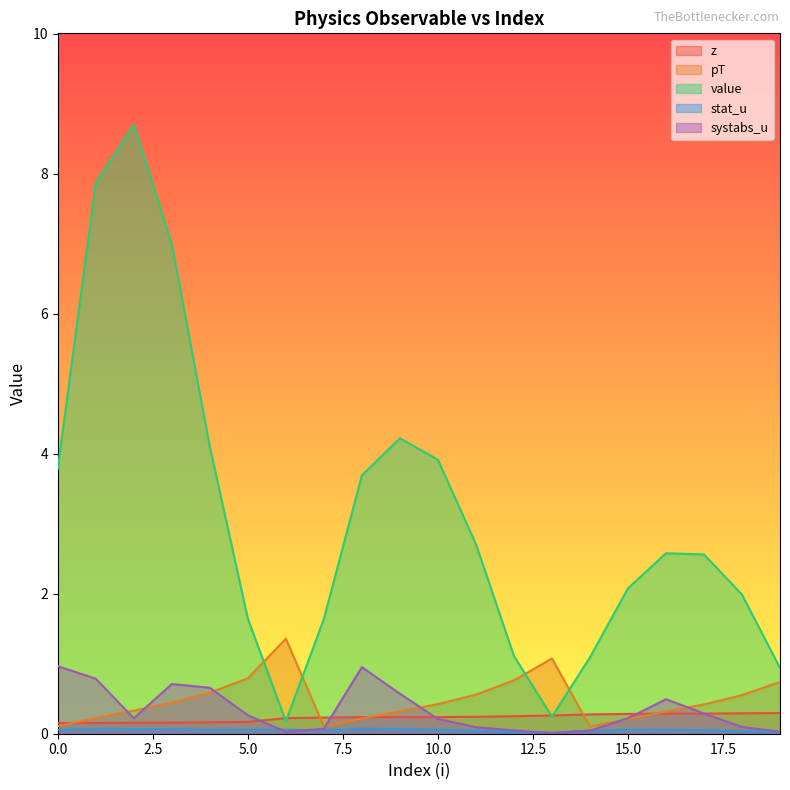

What is the difference between the maximum and minimum values in the pT series?

1.3